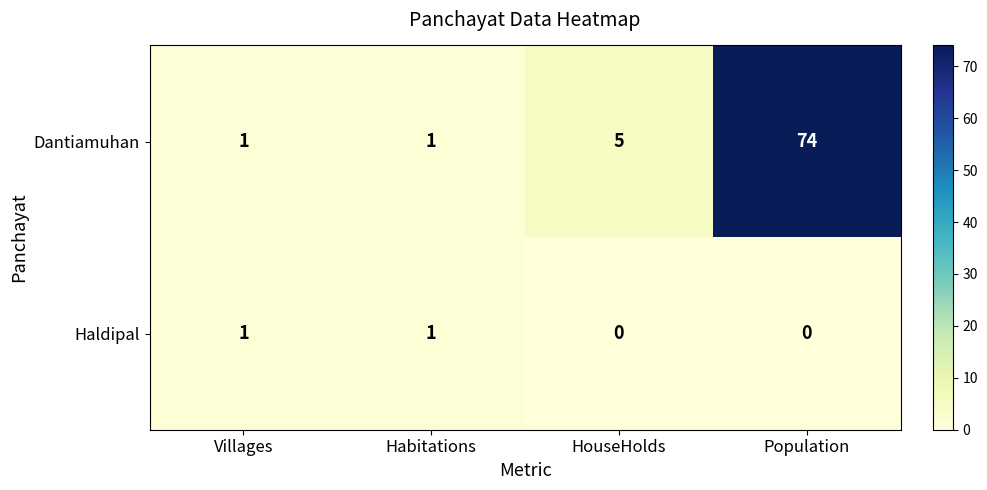

Which label corresponds to the largest value in the chart?

Population